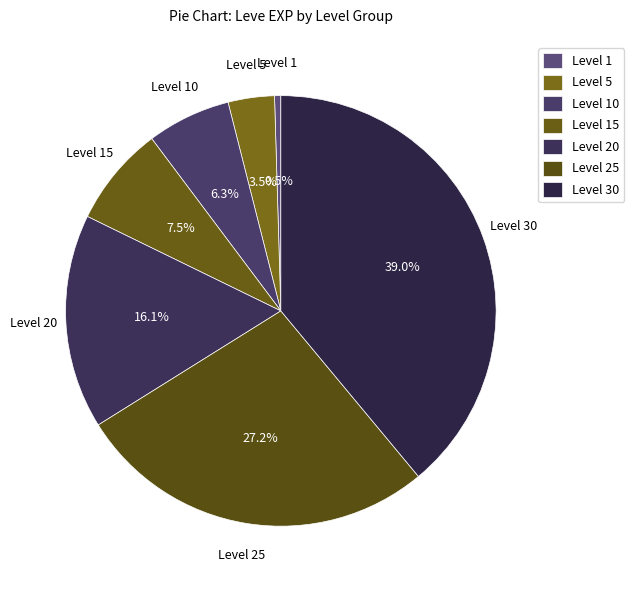

What percentage is the Level 10 slice, to the nearest percent?

6%